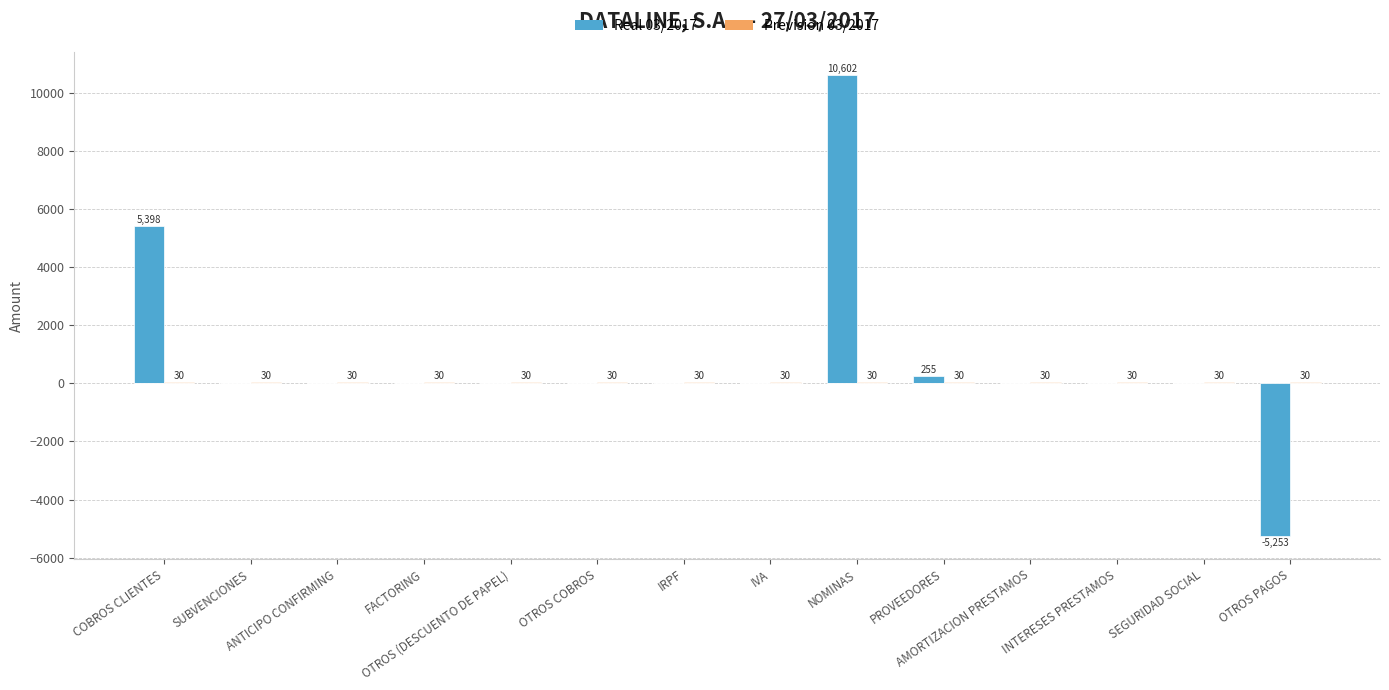

List the series in order of their peak value, lowest first.

Prevision 03/2017, Real 03/2017